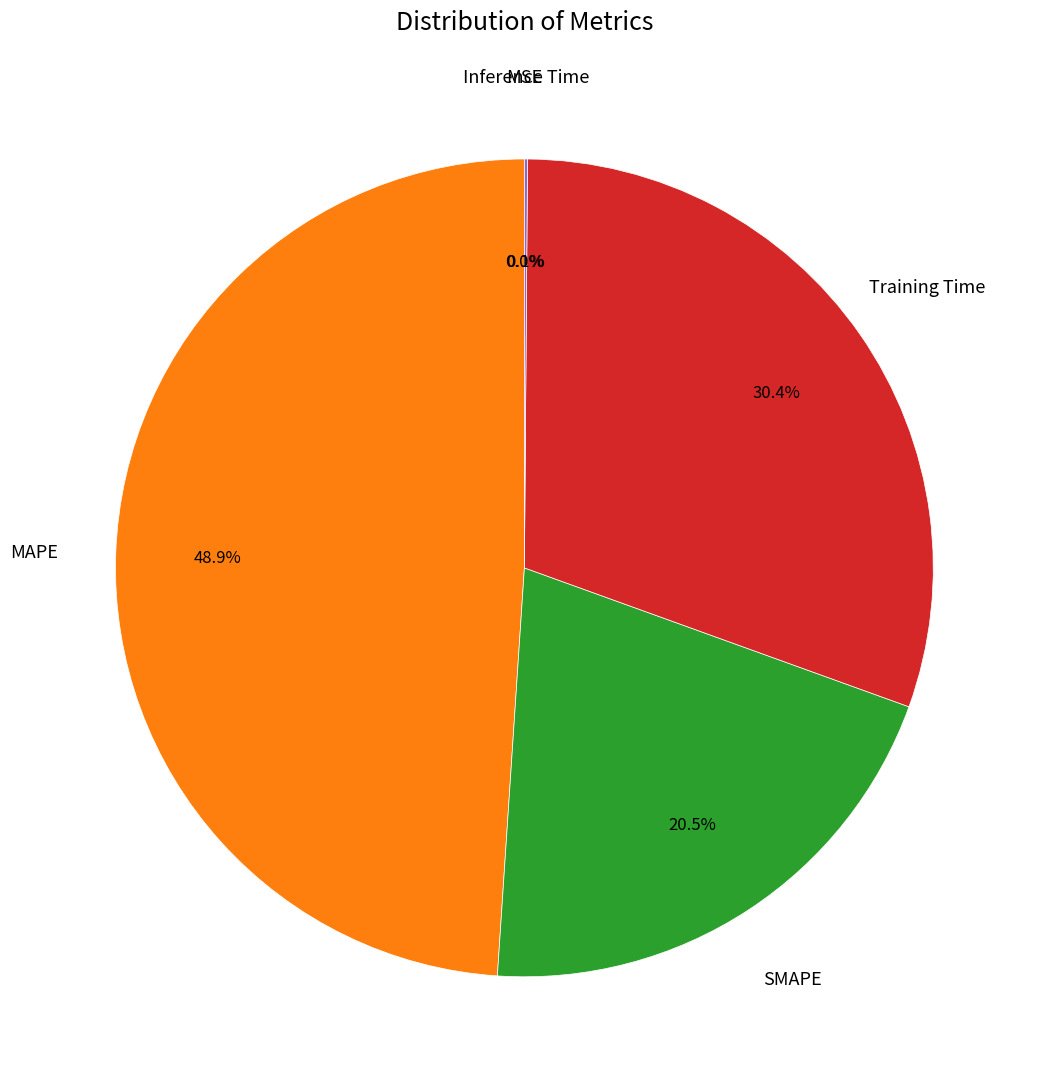

What percentage is NOT represented by SMAPE?

79.5%